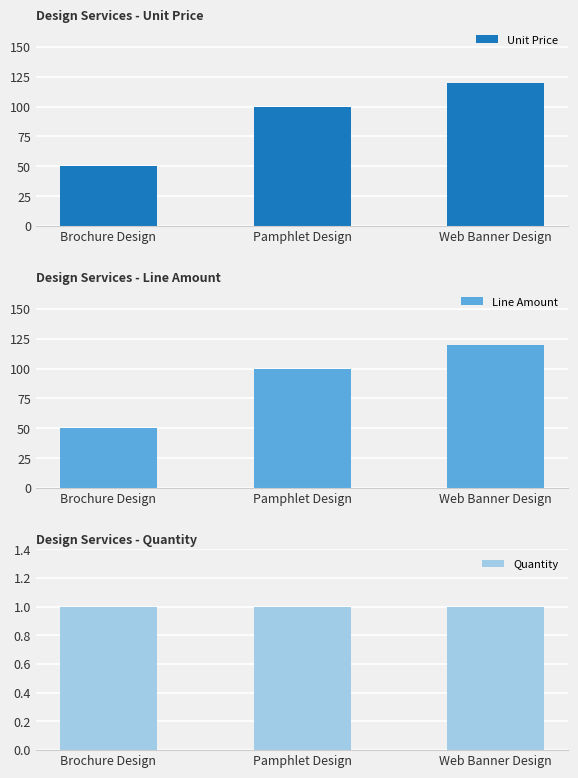

Reading left to right, list all the values displayed in this chart.

Unit Price: 50	100	120
Line Amount: 50	100	120
Quantity: 1	1	1